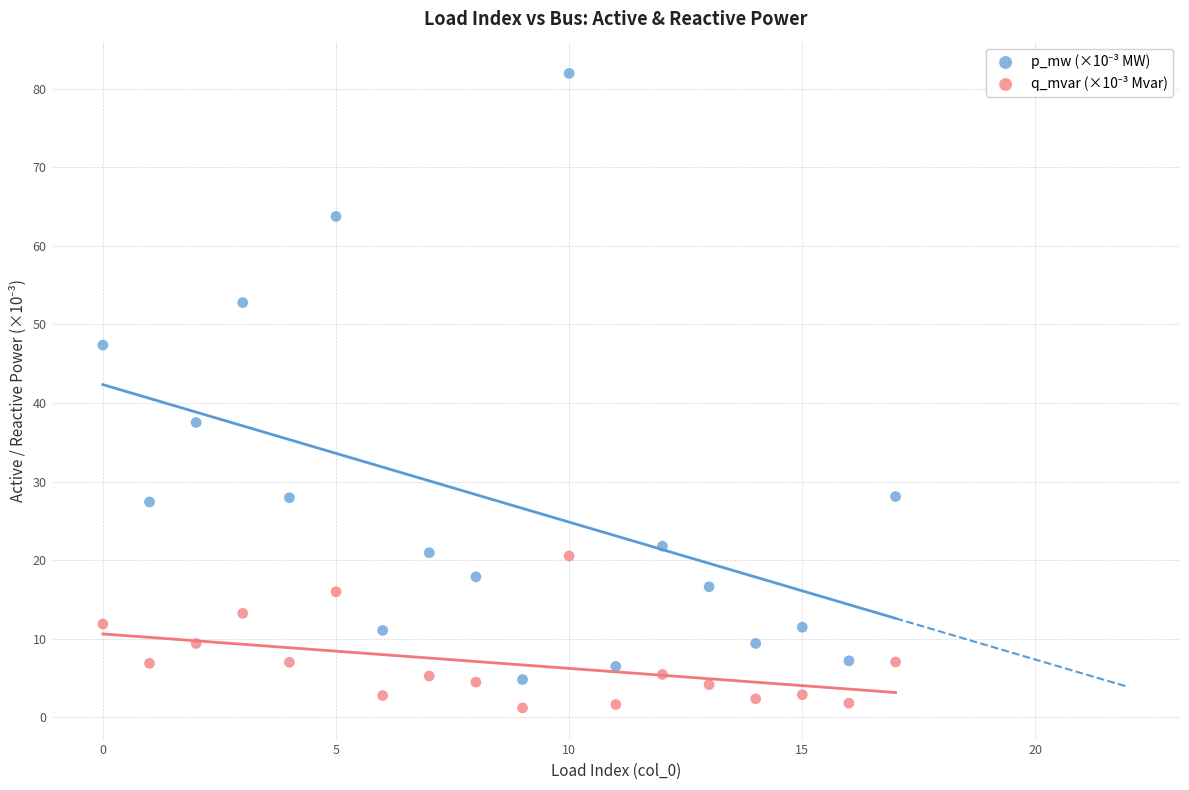

Across all data points, what is the range of Y values (max minus min)?

80.7